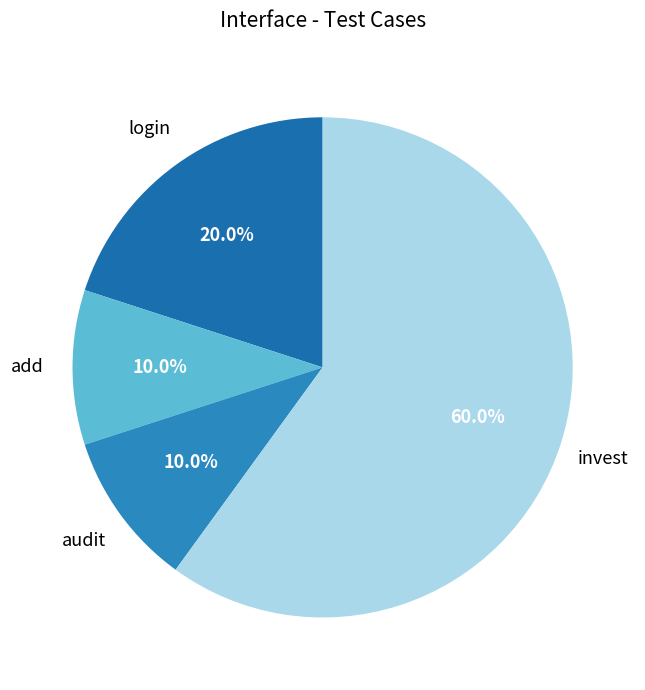

What is the ratio of the value at invest to the value at login?

3.0